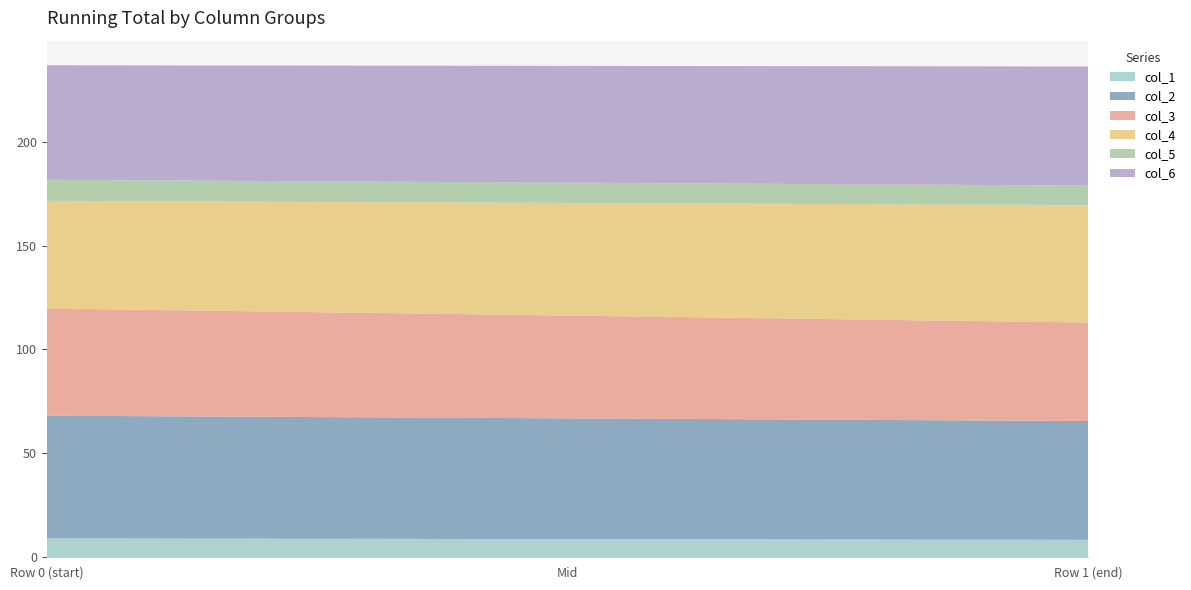

Reading right to left, list all the values displayed in this chart.

col_1: col_1=8.4	col_0=9.1
col_2: col_1=57.2	col_0=59.0
col_3: col_1=47.4	col_0=51.6
col_4: col_1=56.5	col_0=51.8
col_5: col_1=9.4	col_0=10.1
col_6: col_1=57.3	col_0=55.1